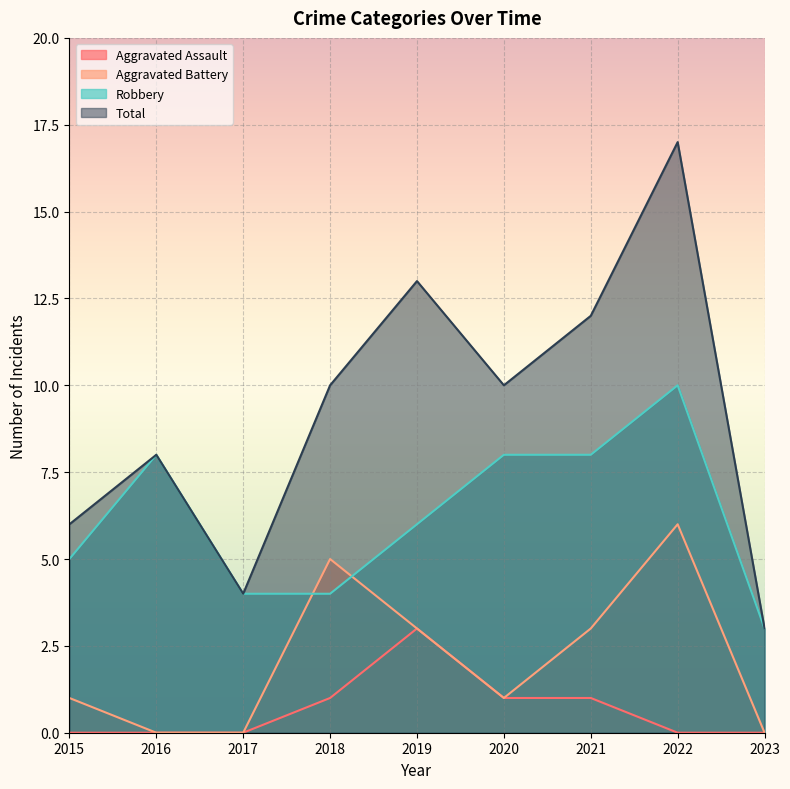

True or false: Aggravated Assault and Robbery intersect in this chart.

False